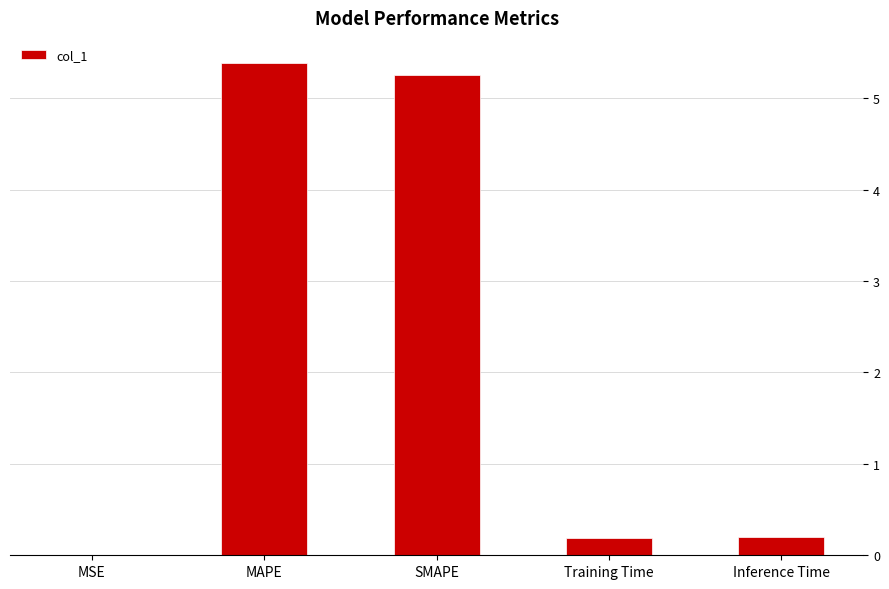

How many distinct data groups are displayed?

1